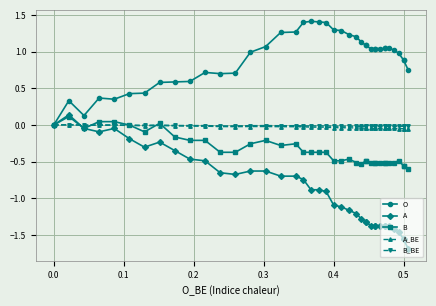

What is the difference between the second highest and minimum values in the B series?

0.7